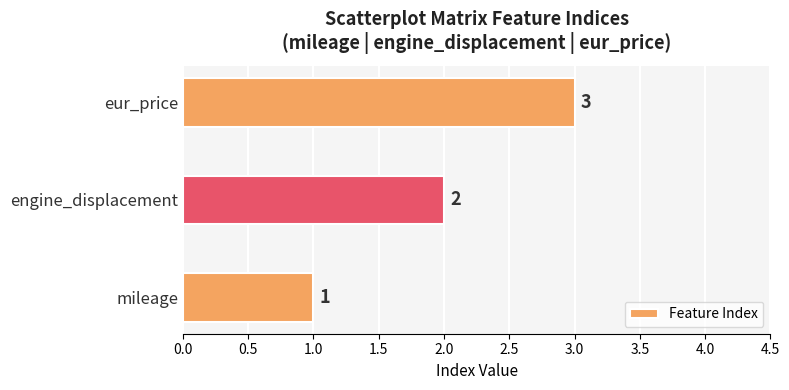

Which label corresponds to the smallest value in the chart?

mileage